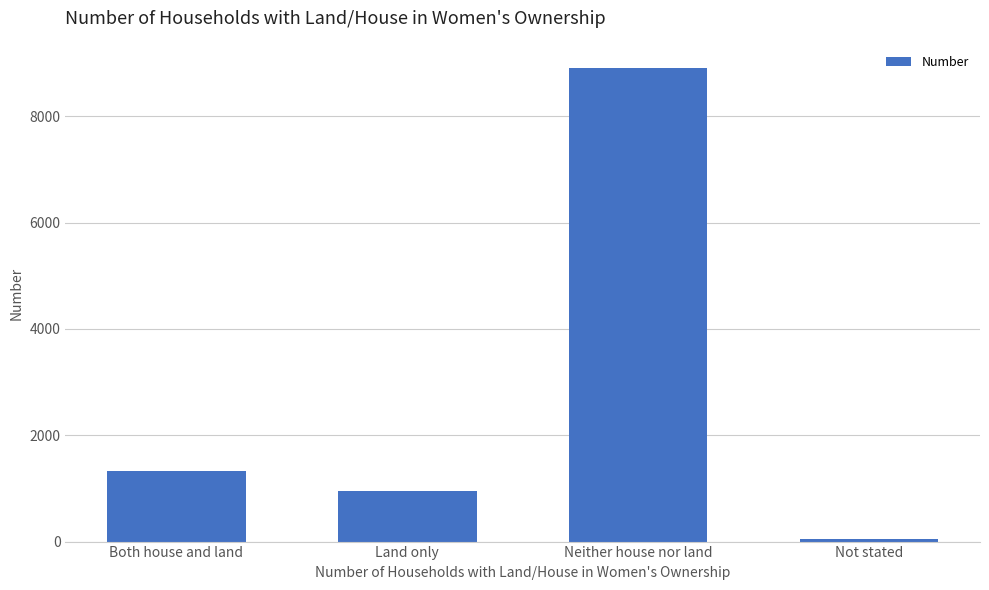

Which label corresponds to the smallest value in the chart?

Not stated